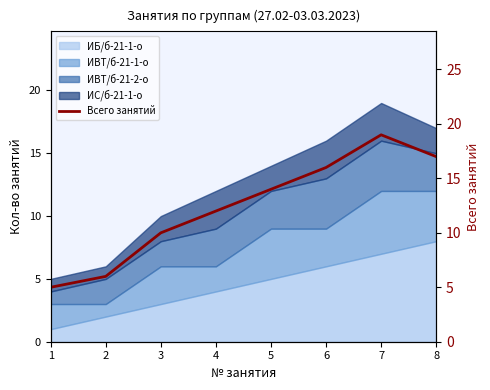

True or false: the data shows 25 at 5.

False